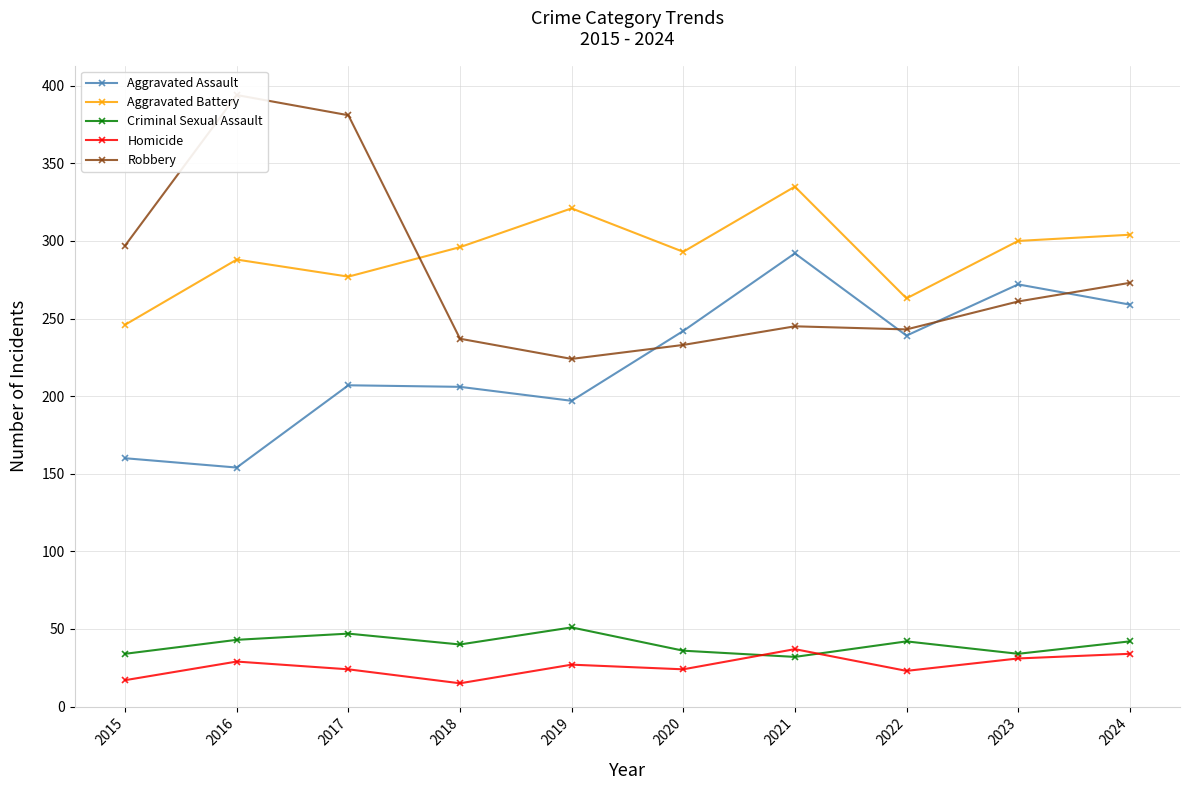

What is the sum of the Robbery values at 2017 and 2016?

775